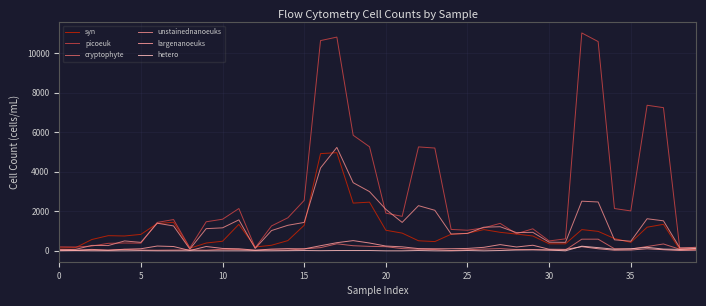

Rank the series by their maximum value, from lowest to highest.

hetero, largenanoeuks, cryptophyte, syn, unstainednanoeuks, picoeuk